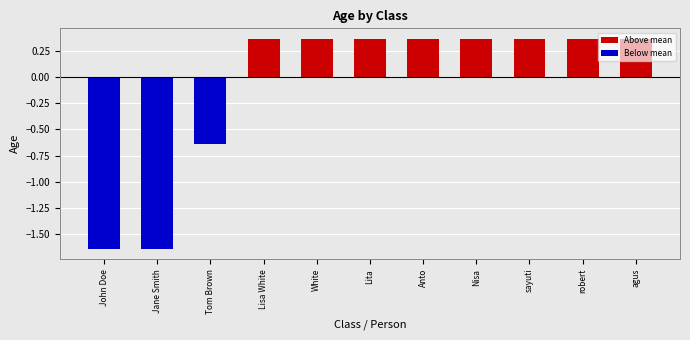

How many values are between 0 and 1?

8